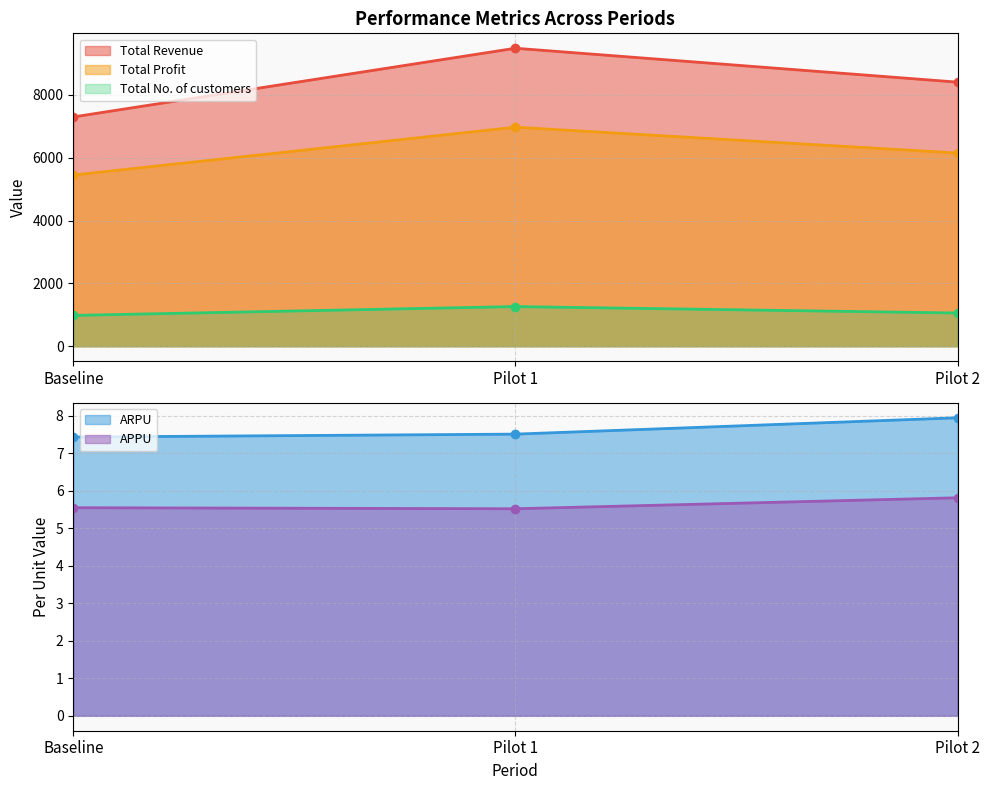

What is the sum of all Total No. of customers values?

3303.0